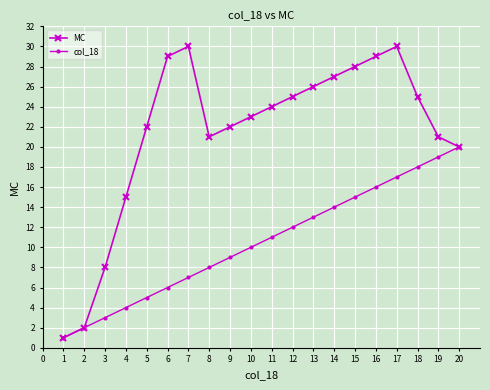

Where is the first local maximum for MC?

7